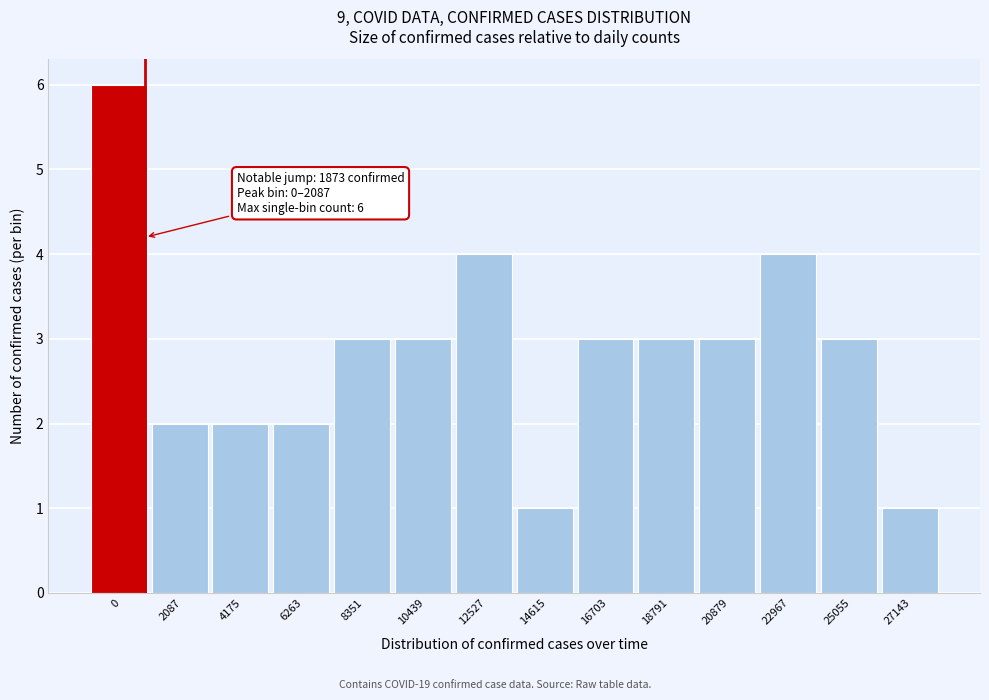

Reading left to right, transcribe all the data shown in this chart.

6	2	2	2	3	3	4	1	3	3	3	4	3	1